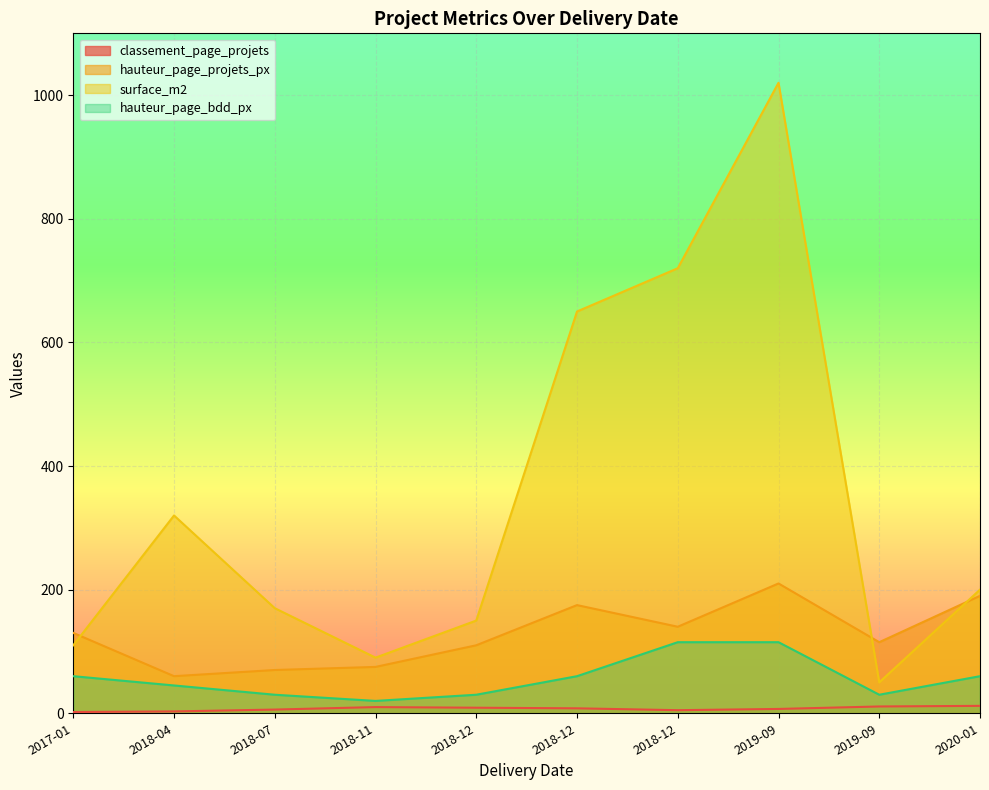

How many series are shown in this chart?

4